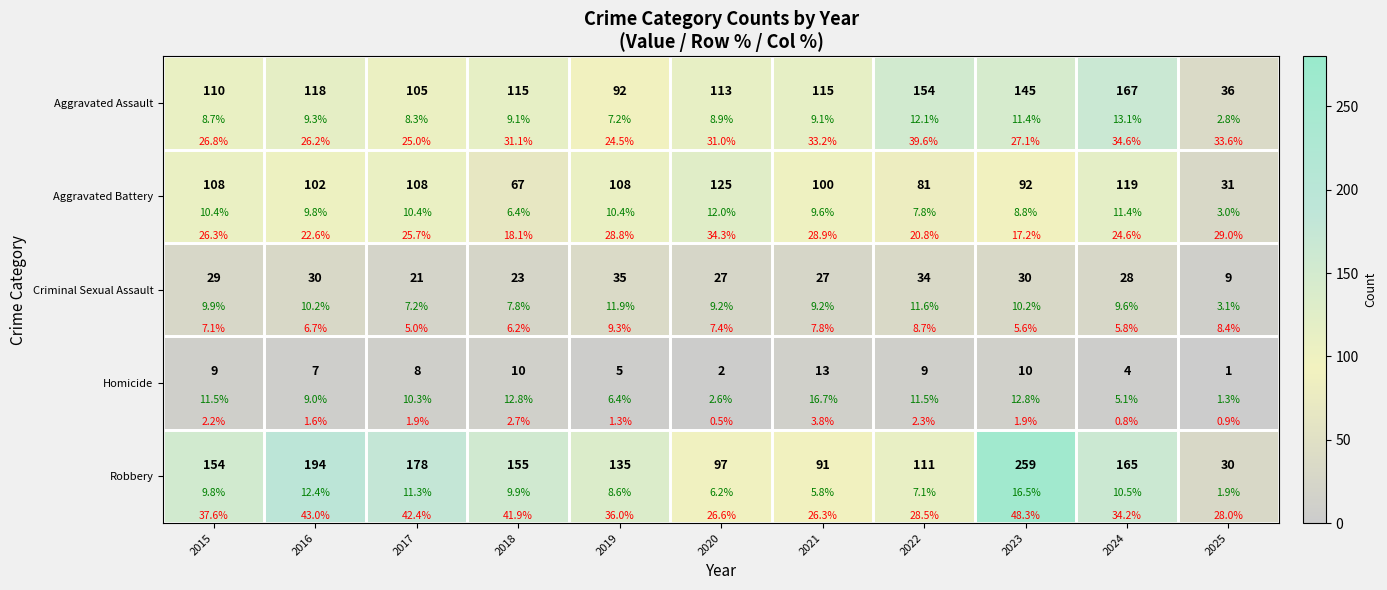

At which category is the sum across all series the highest?

2023